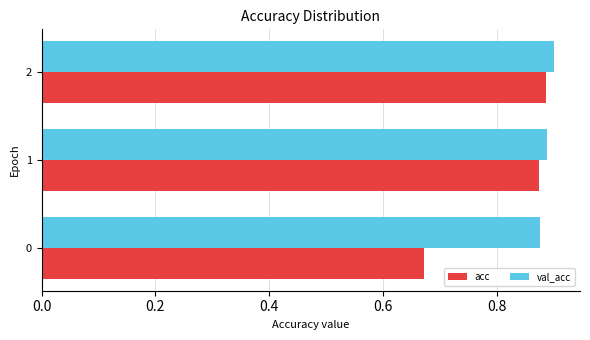

What is the average value of the acc series?

0.8